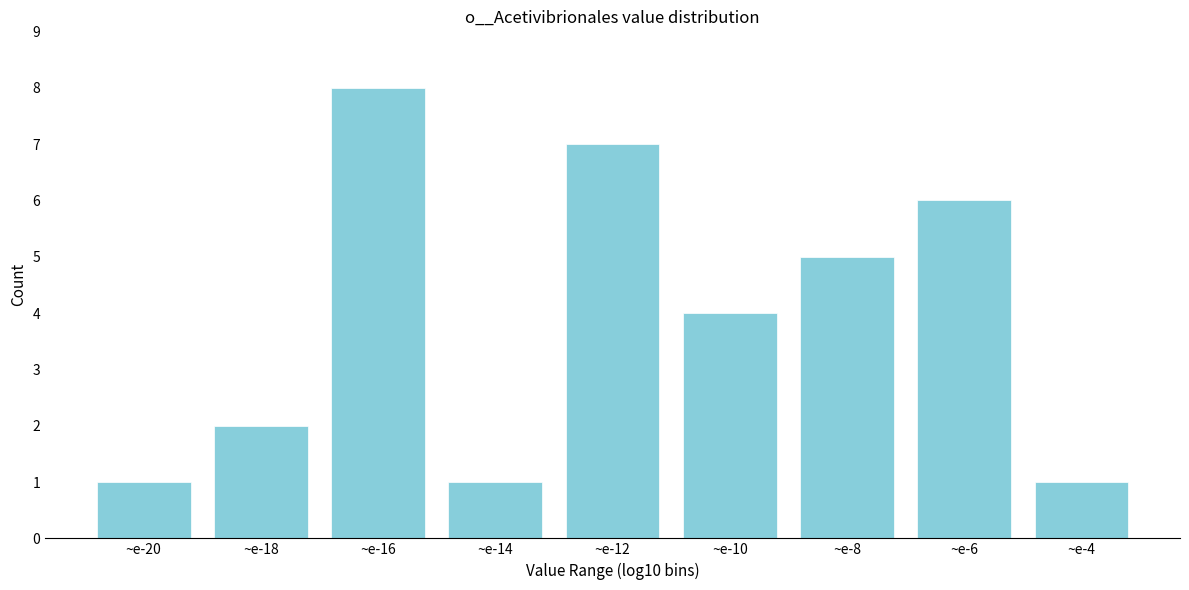

Reading left to right, extract all data points from this chart.

~e-20=1	~e-18=2	~e-16=8	~e-14=1	~e-12=7	~e-10=4	~e-8=5	~e-6=6	~e-4=1